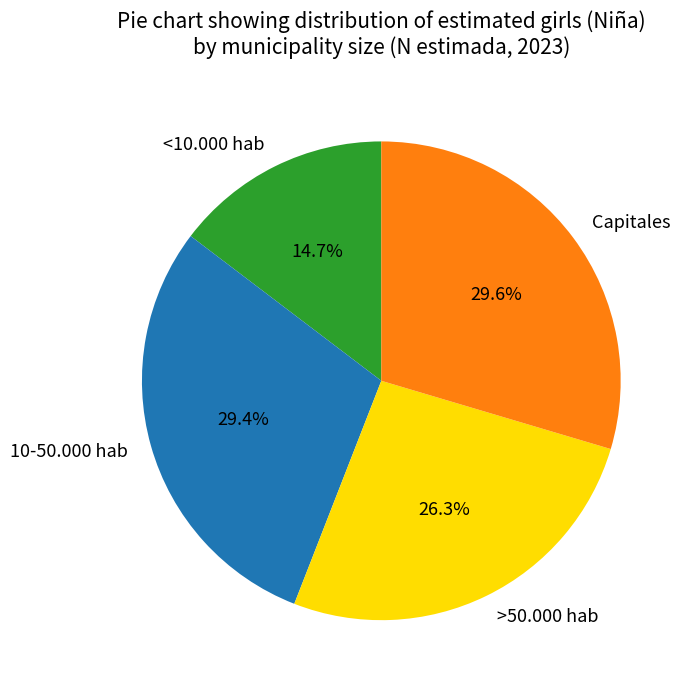

What is the smallest slice in the pie chart?

<10.000 hab